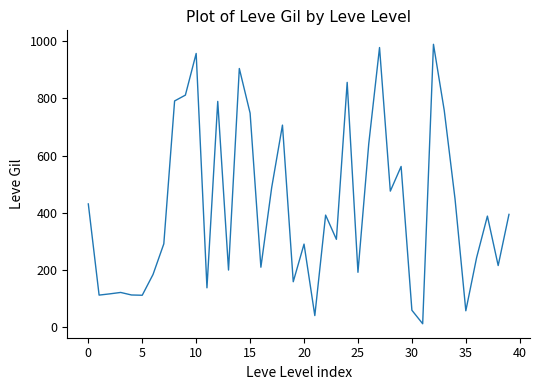

What is the maximum value shown in the chart?

989.3